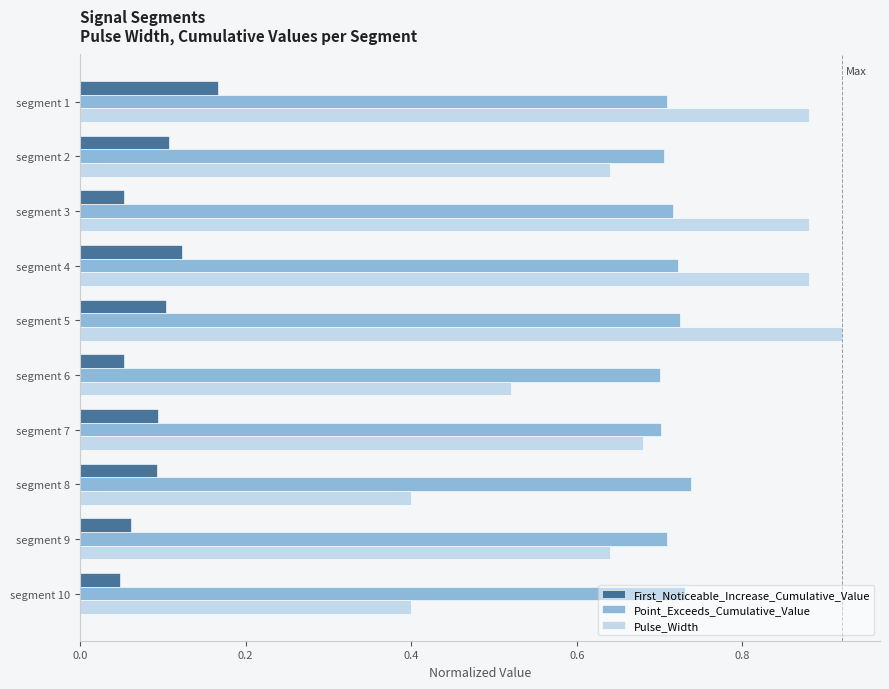

How many Point_Exceeds_Cumulative_Value values are between 0 and 1?

10